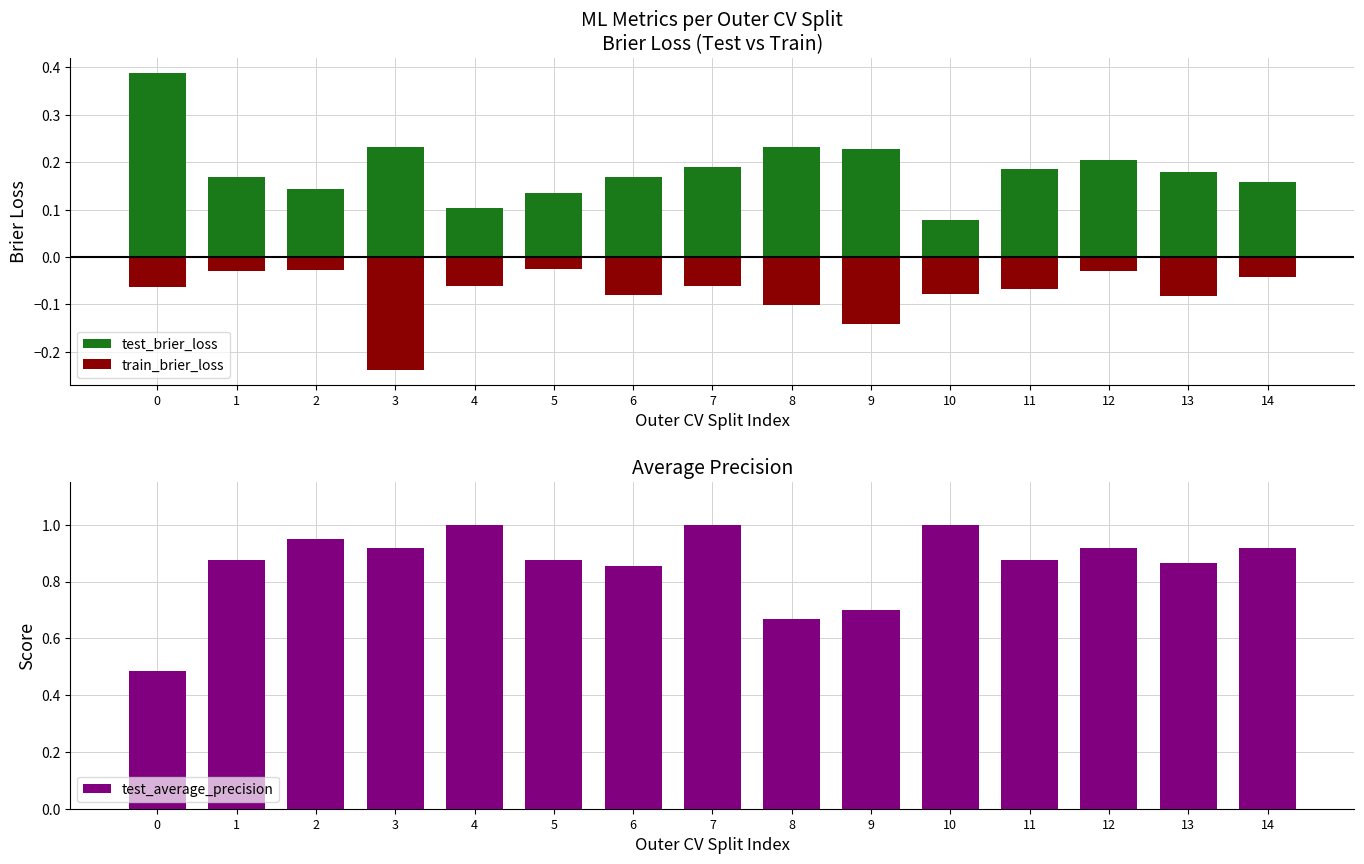

Read the test_brier_loss value at 5.

0.1